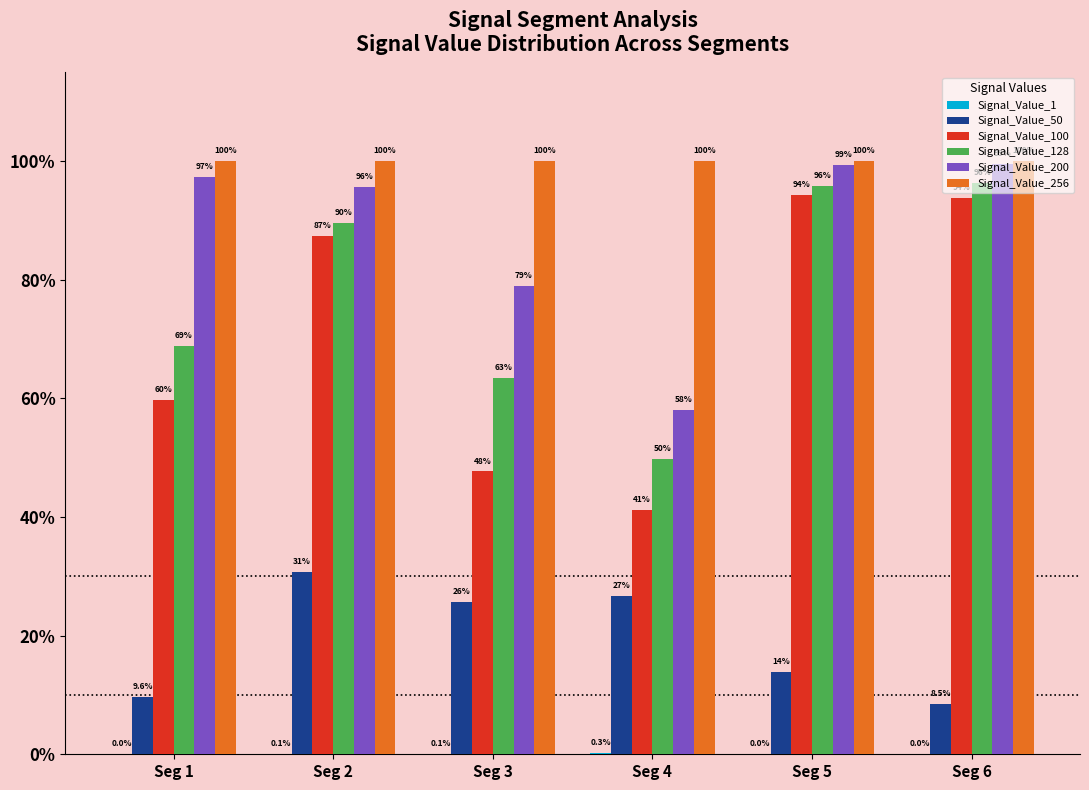

At which label does Signal_Value_1 reach its minimum?

Seg 5